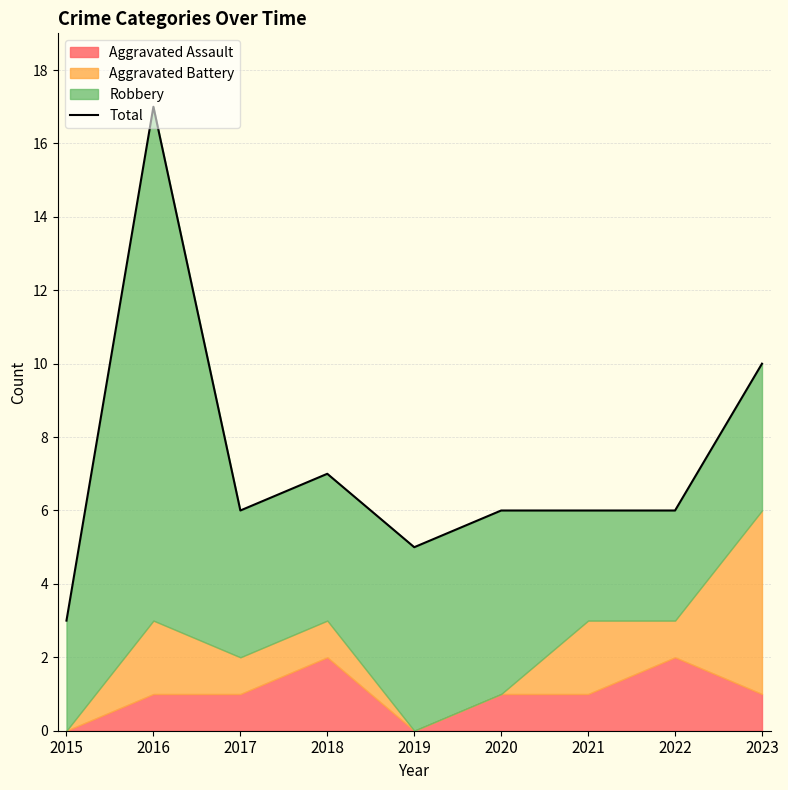

What is the value of the 6th point from the left?

6